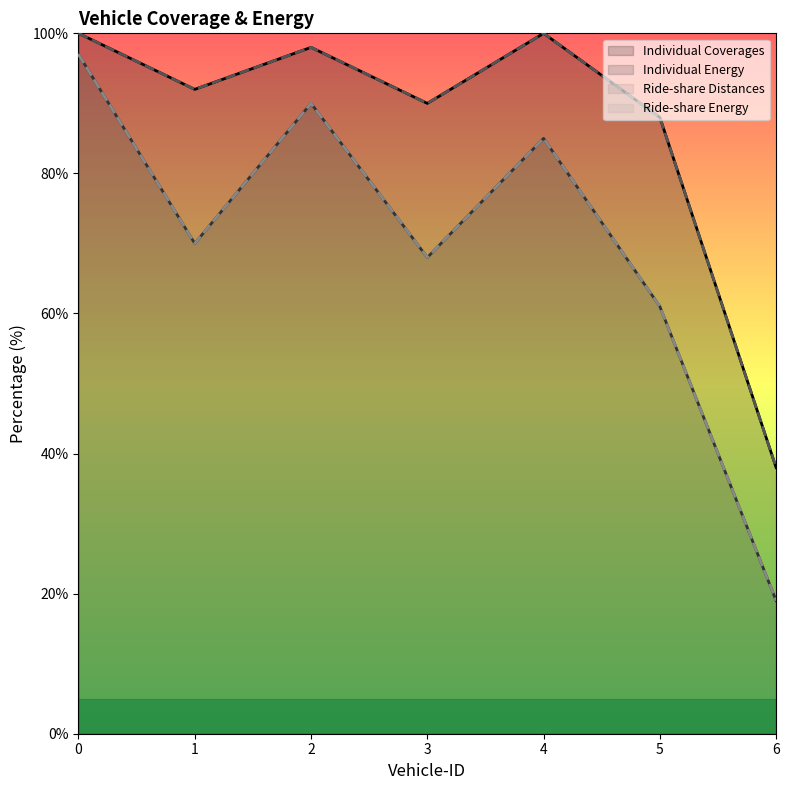

At 0, list the series in order from smallest to largest.

Individual Energy, Ride-share Energy, Individual Coverages, Ride-share Distances